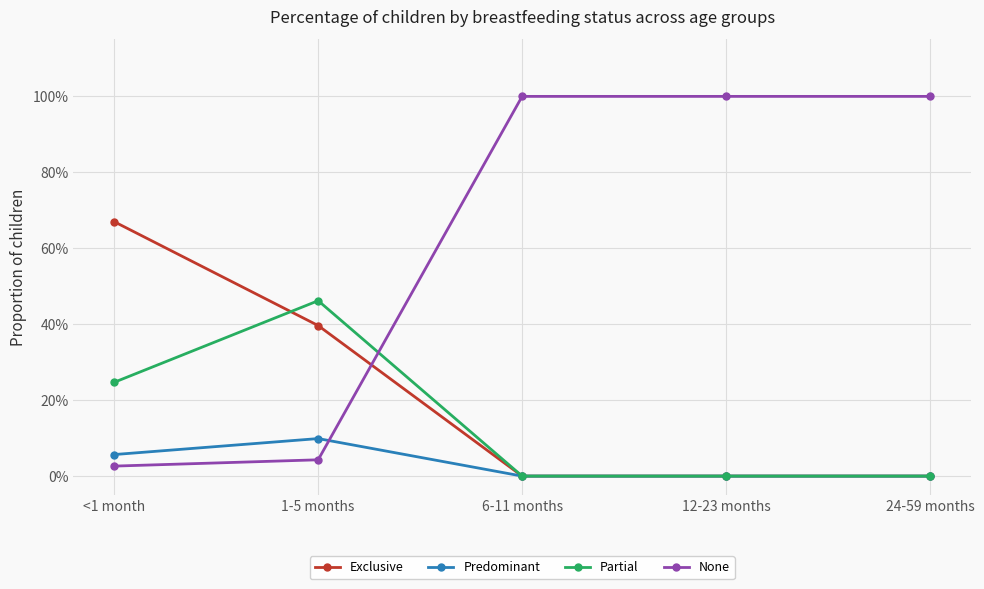

At 12-23 months, list the series in order from smallest to largest.

Exclusive, Predominant, Partial, None